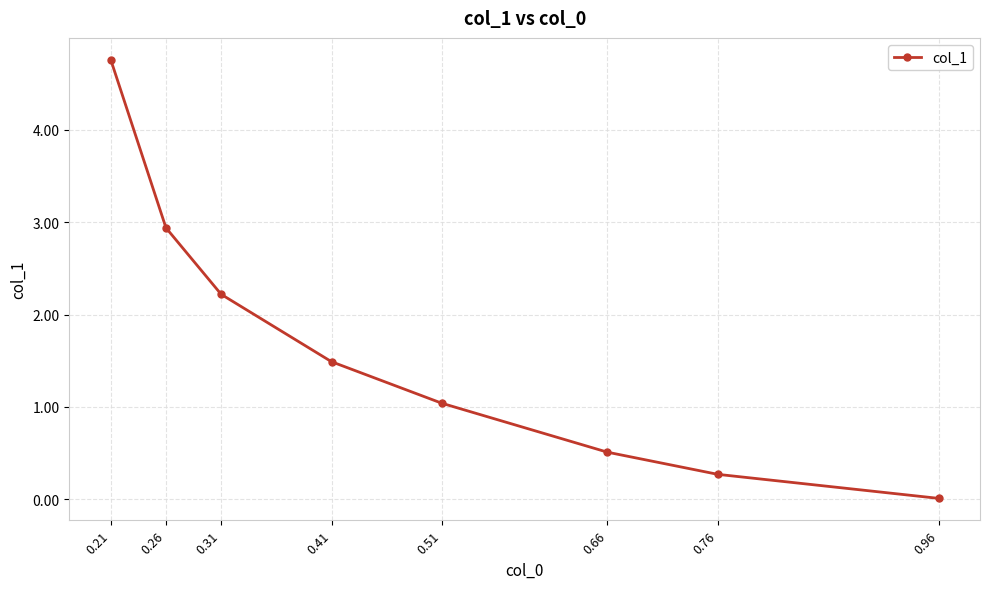

What is the change in value from 0.26 to 0.96?

-2.9